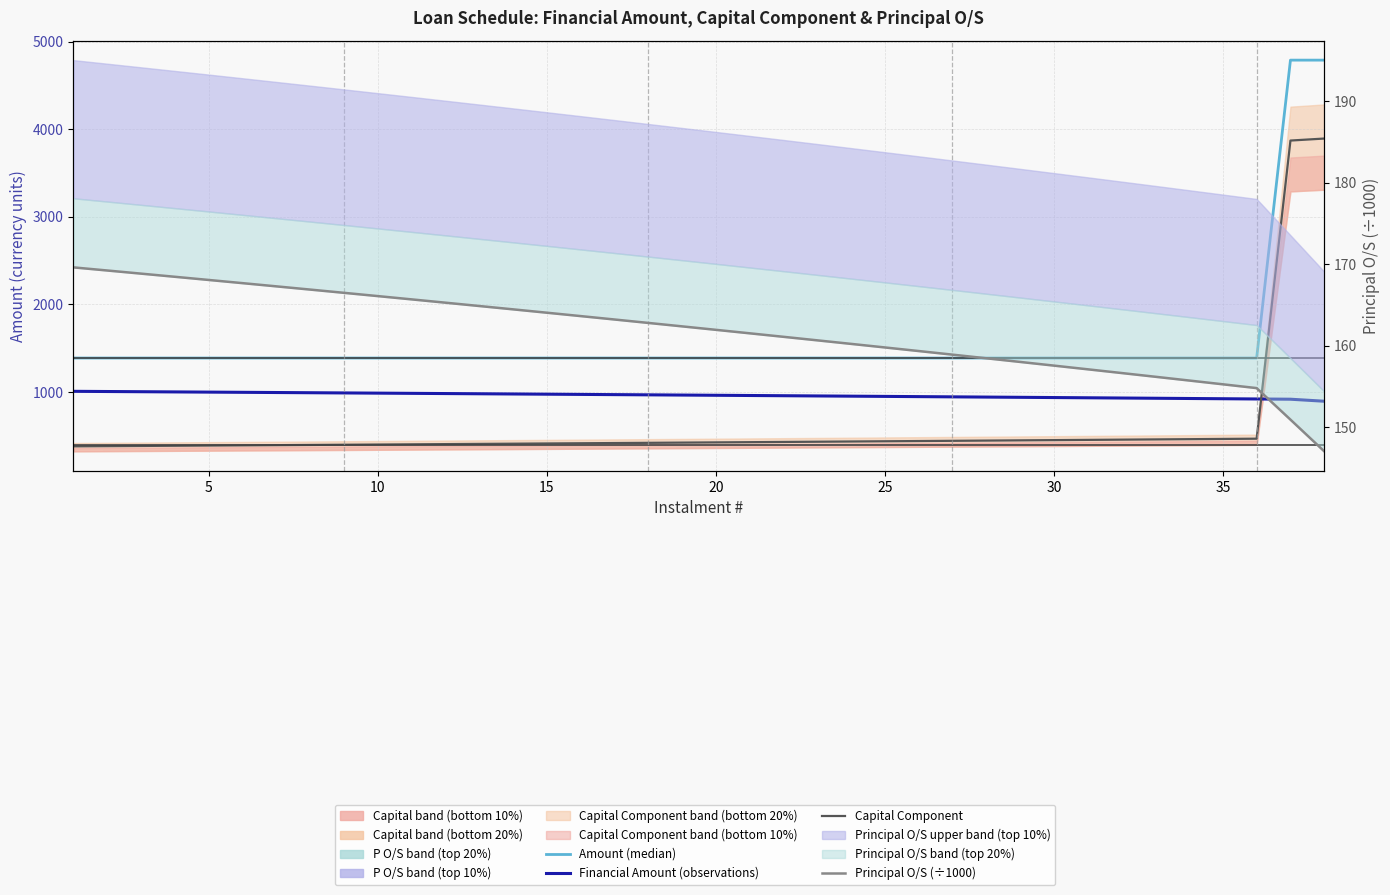

What is the minimum value for Financial Amount (observations)?

895.0